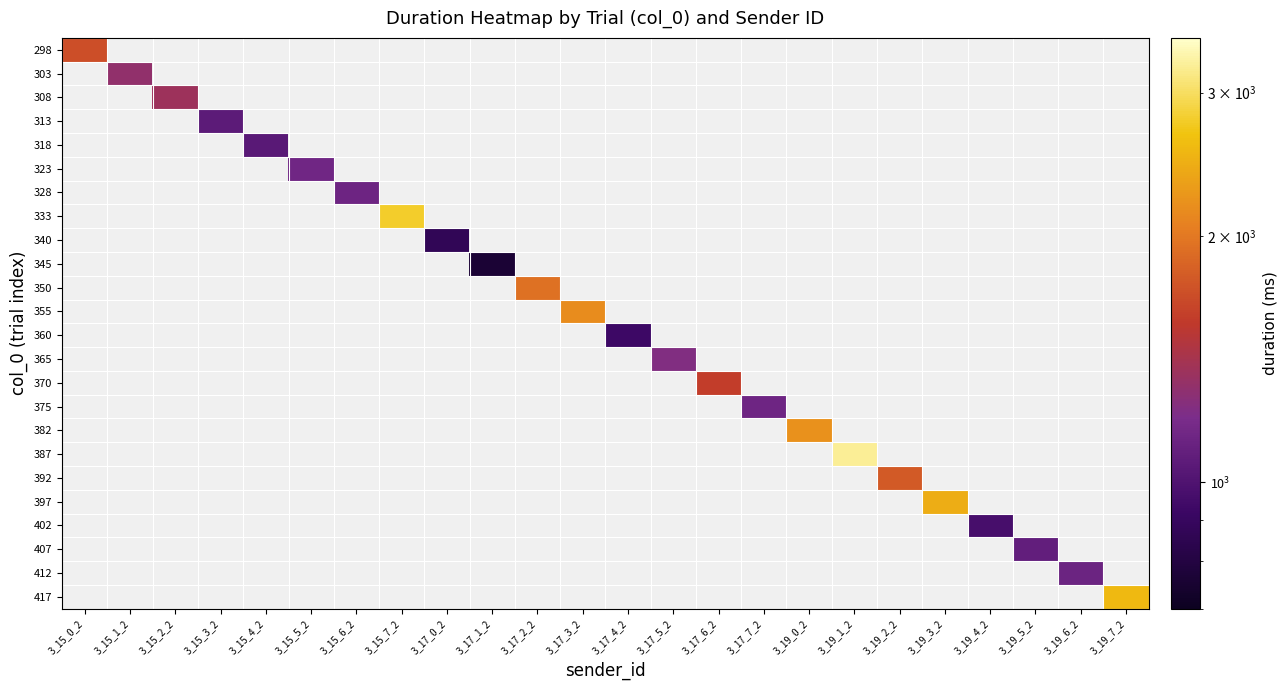

How many series are shown in this chart?

24